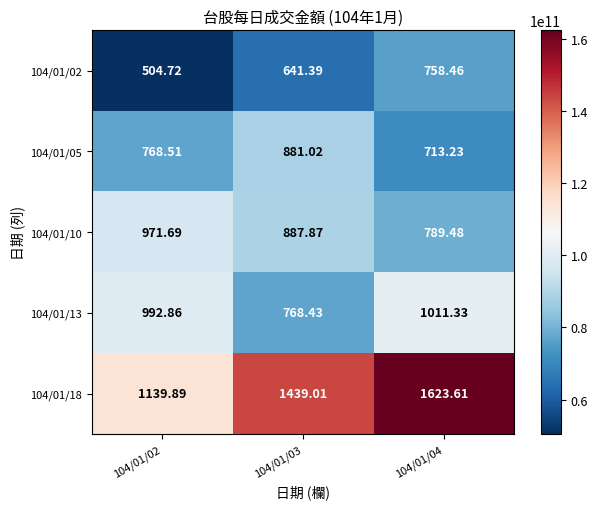

Is the value of 104/01/10 at 104/01/02 greater than the value of 104/01/13 at 104/01/03?

Yes